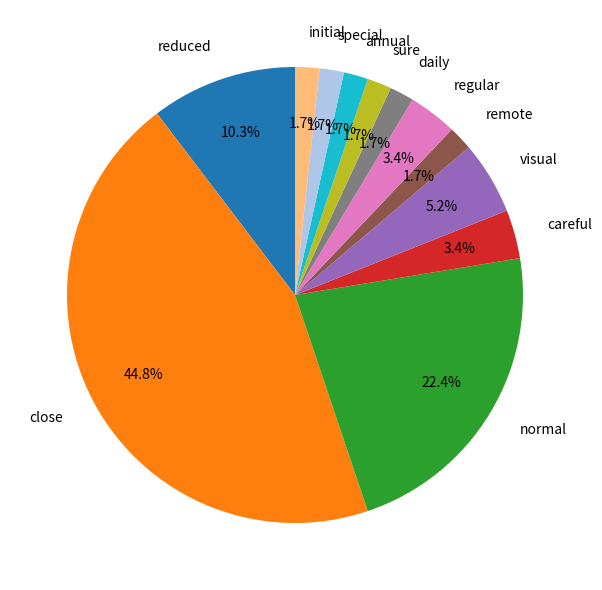

To the nearest percent, what is the difference between the largest and smallest slice percentages?

43%